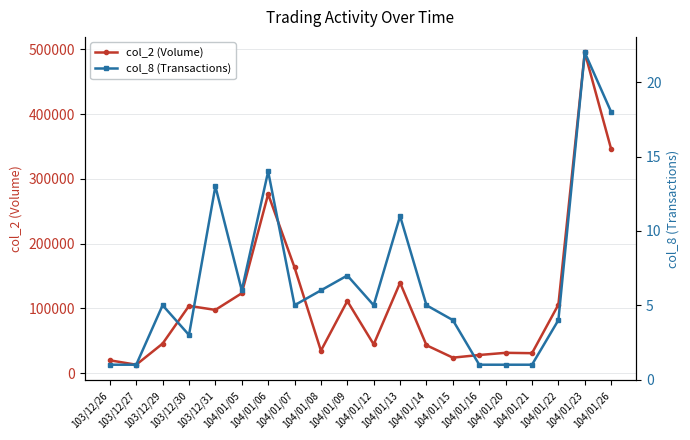

Count the number of categories in the chart.

20